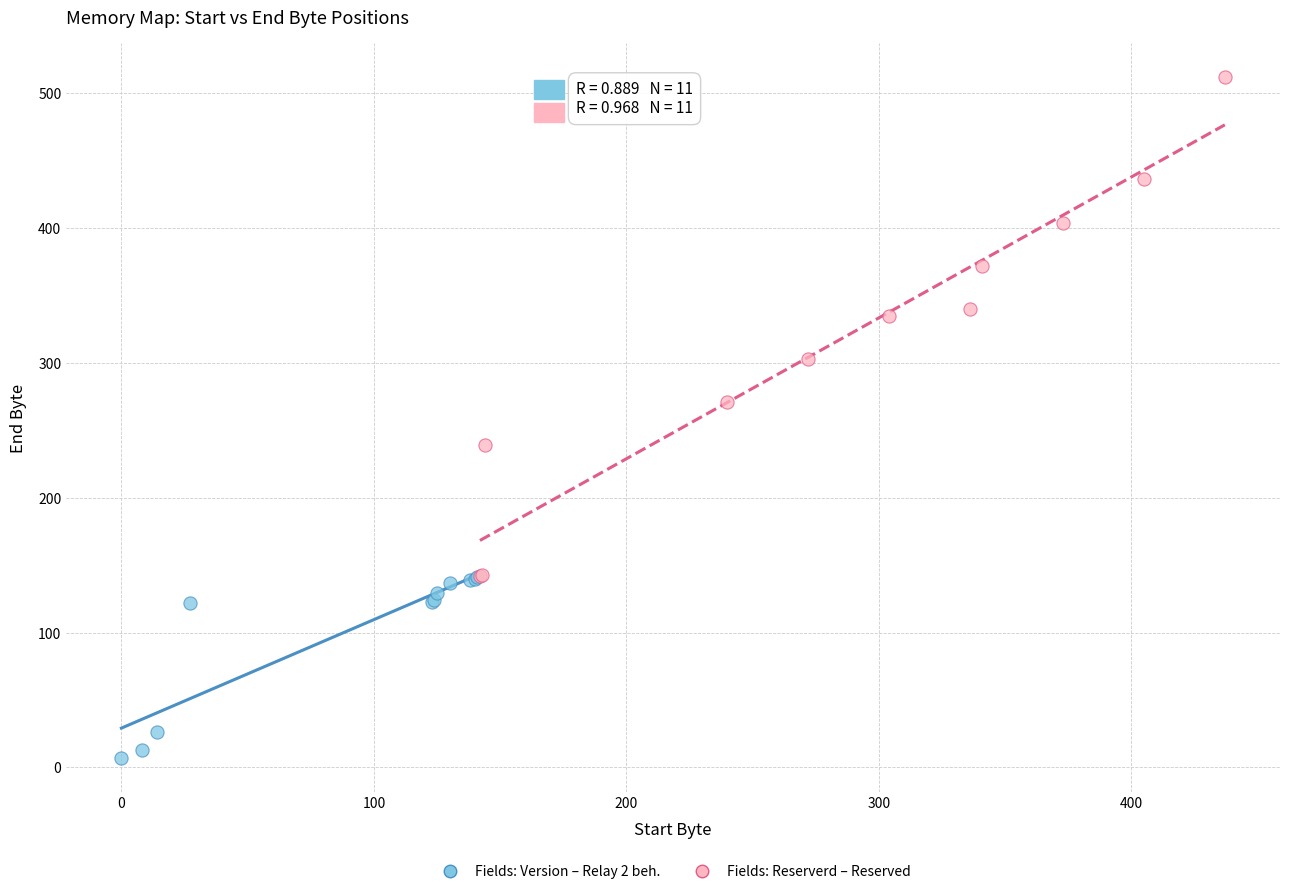

Which series reaches the maximum Y coordinate?

Fields: Reserverd – Reserved